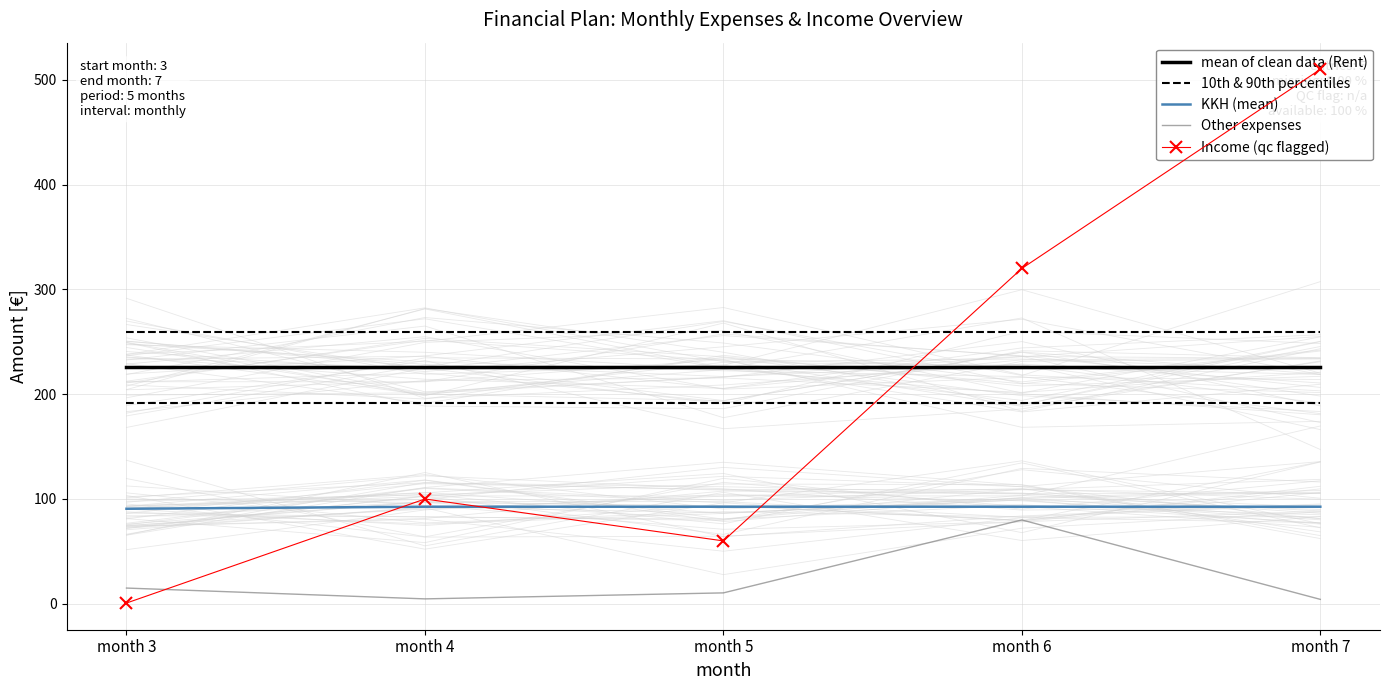

Rank the categories by KKH (mean) value from lowest to highest.

month 3, month 4, month 5, month 6, month 7